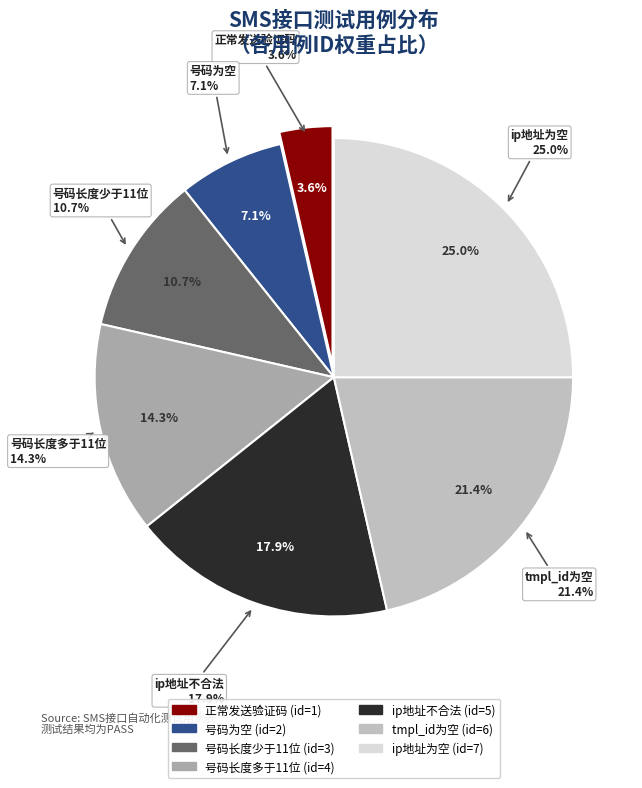

Which has a higher value, 号码长度多于11位 or ip地址不合法?

ip地址不合法